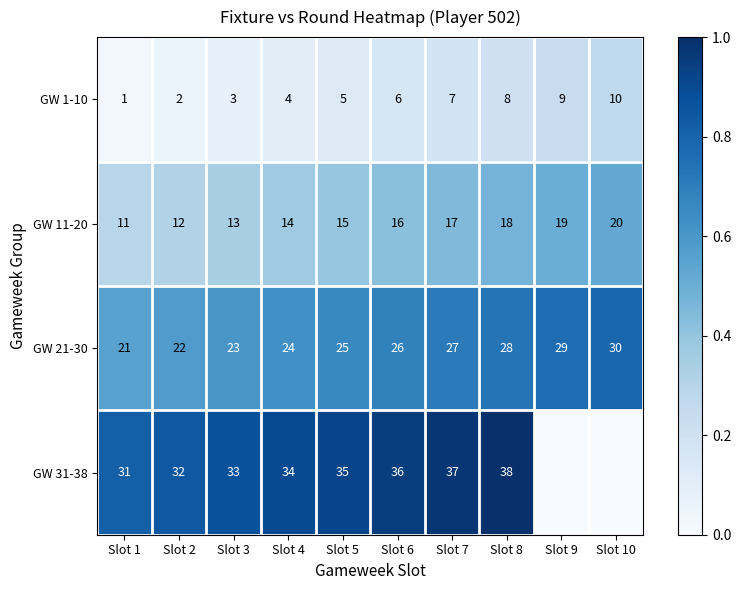

What is the spread (max minus min) of values at Slot 8?

30